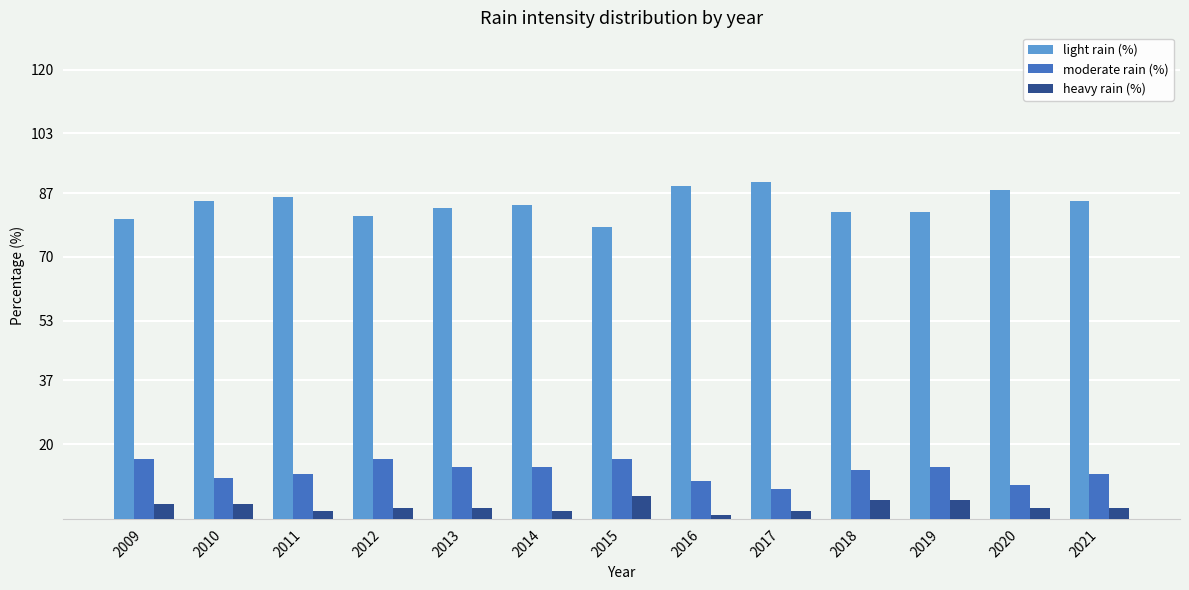

Is the value of heavy rain (%) at 2016 greater than the value of light rain (%) at 2010?

No